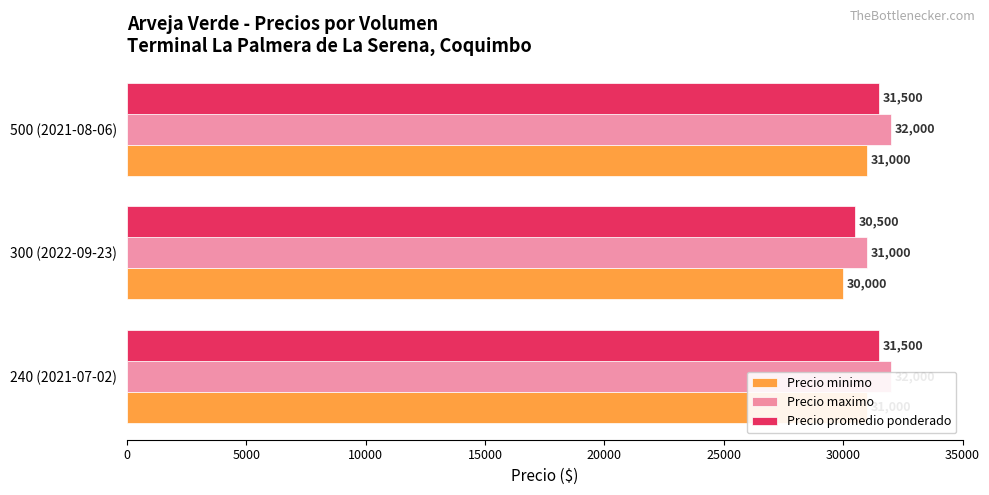

How many bars are there in total?

9